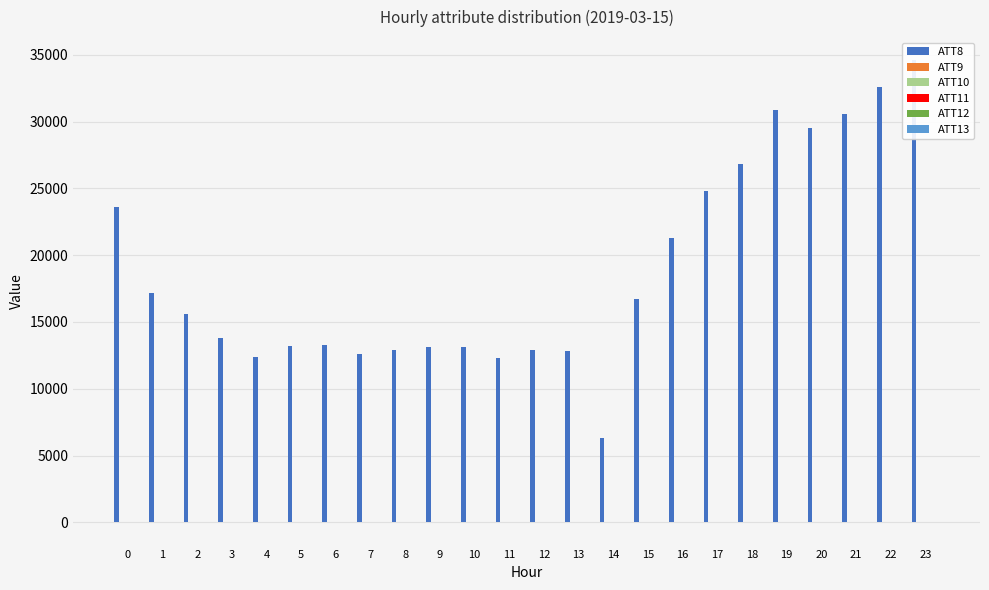

The ATT12 series shows 4.7 at 13. True or false?

True